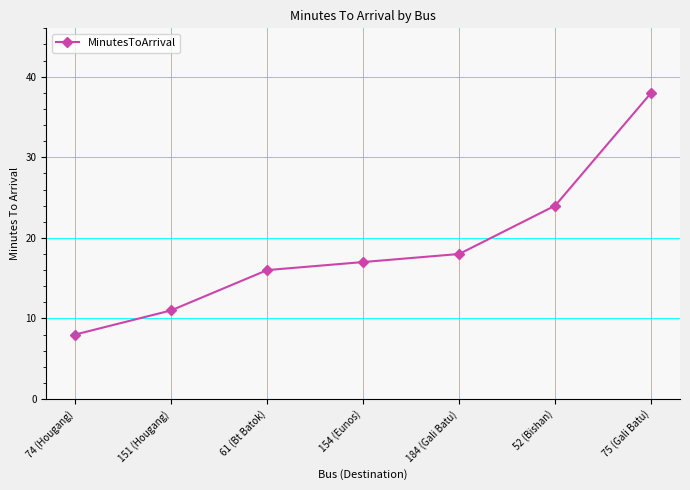

What is the sum of the values at 154 (Eunos) and 184 (Gali Batu)?

35